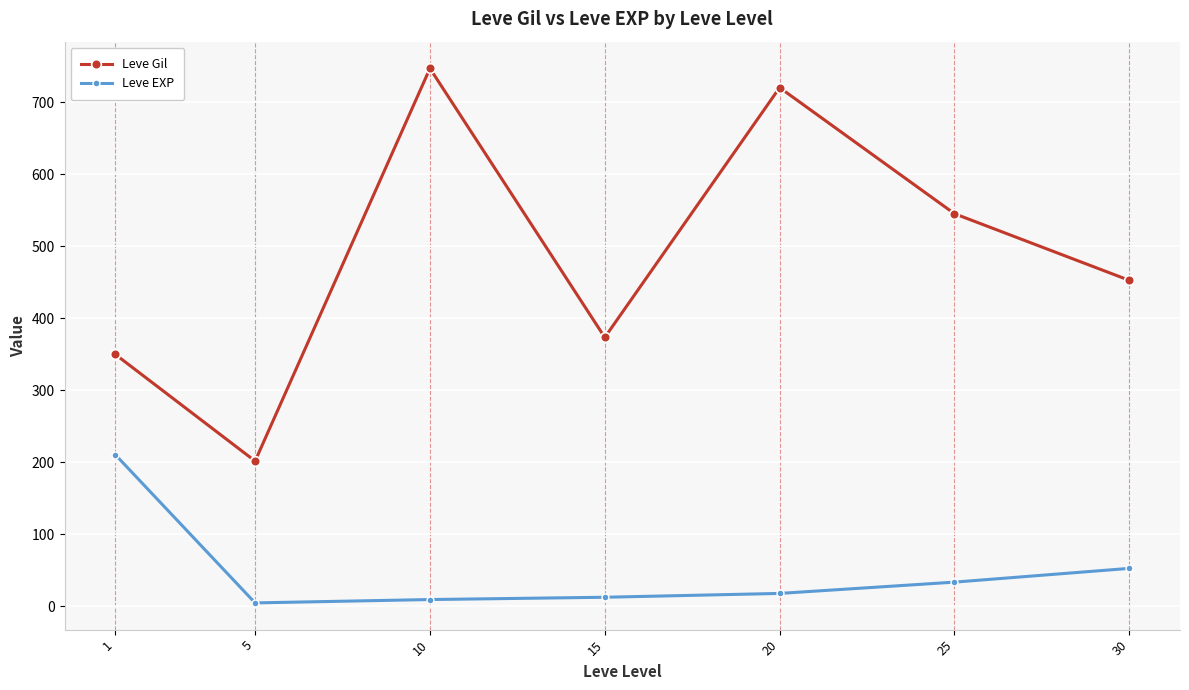

Which category has the highest value in the Leve Gil series?

10